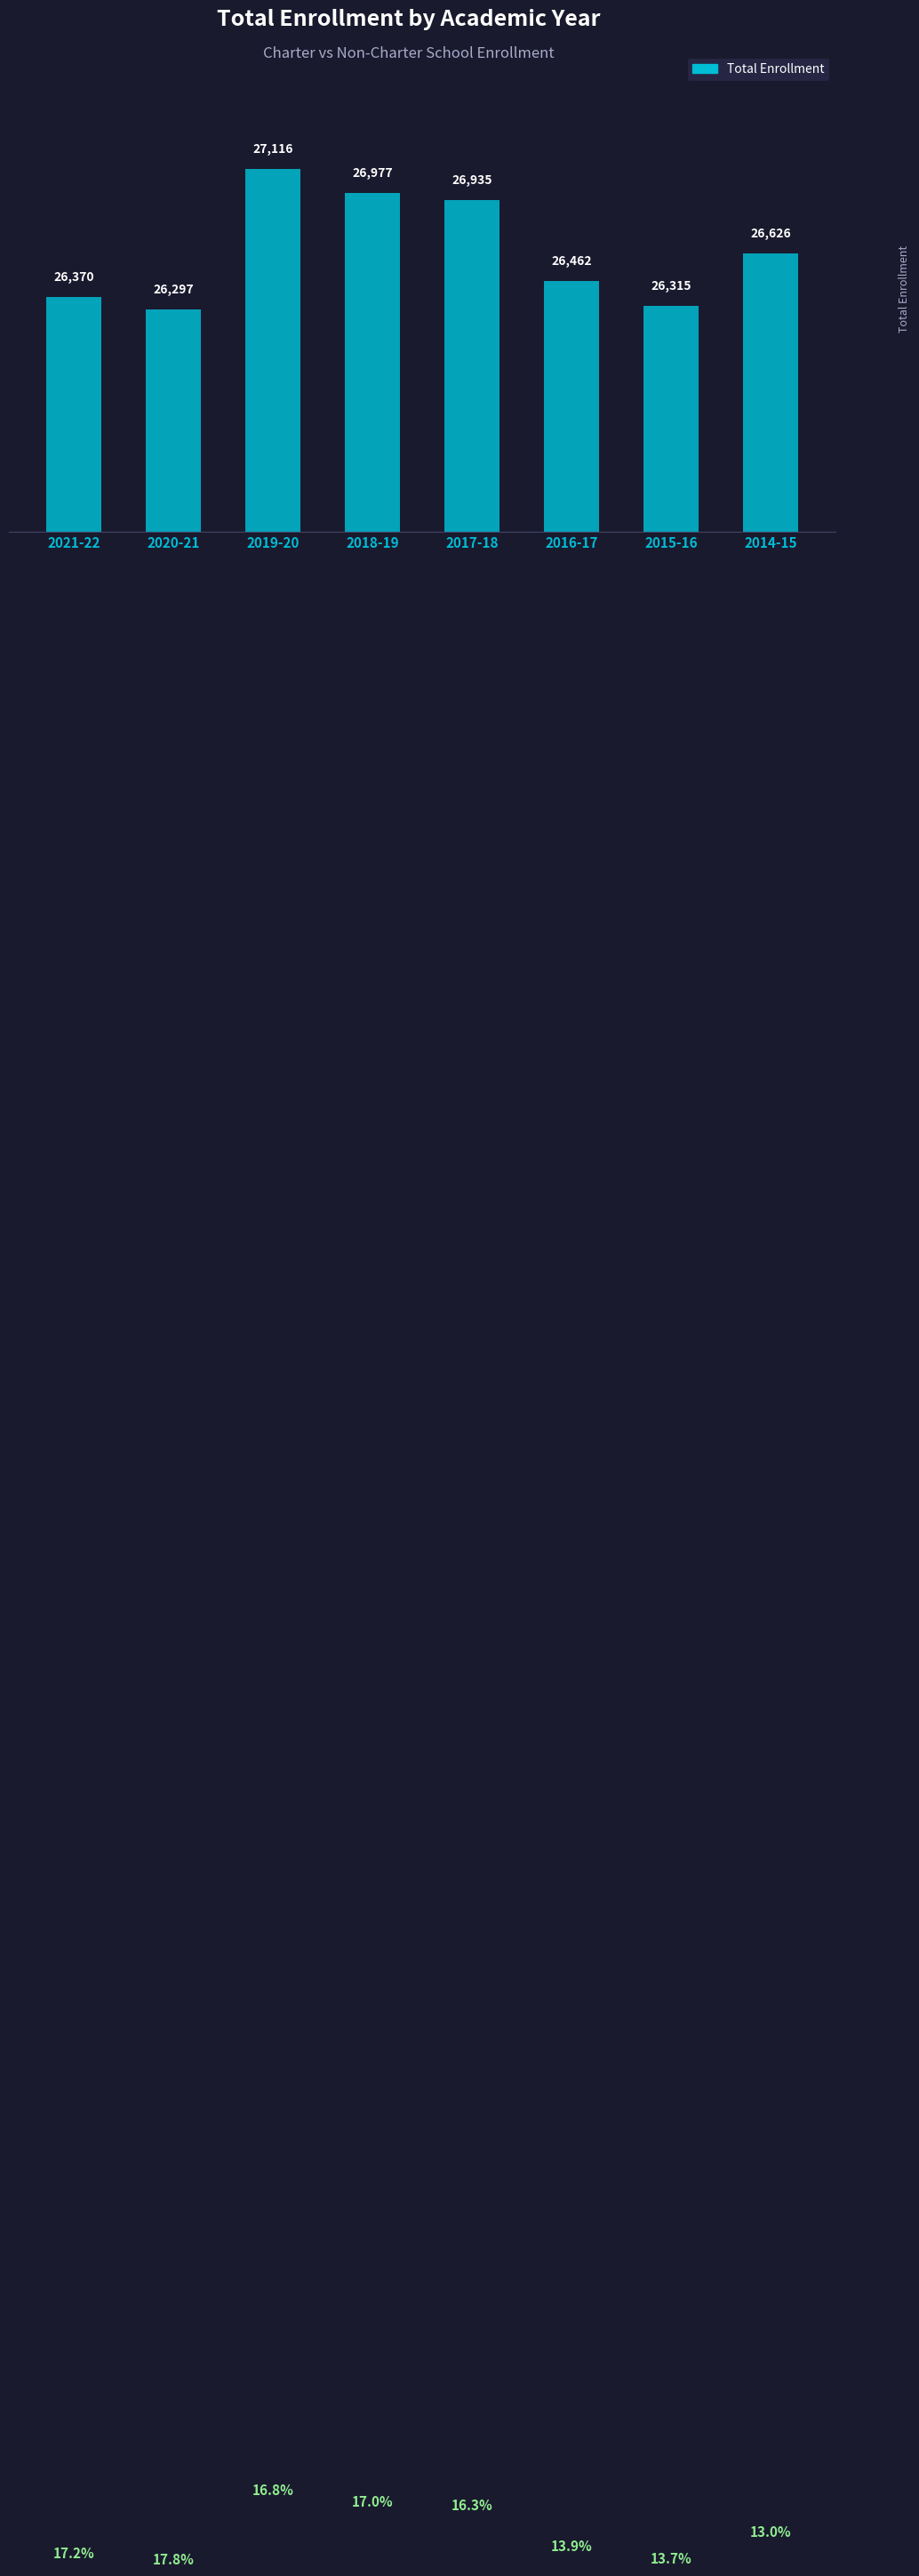

Where is the data nearest to the value 26706?

2014-15